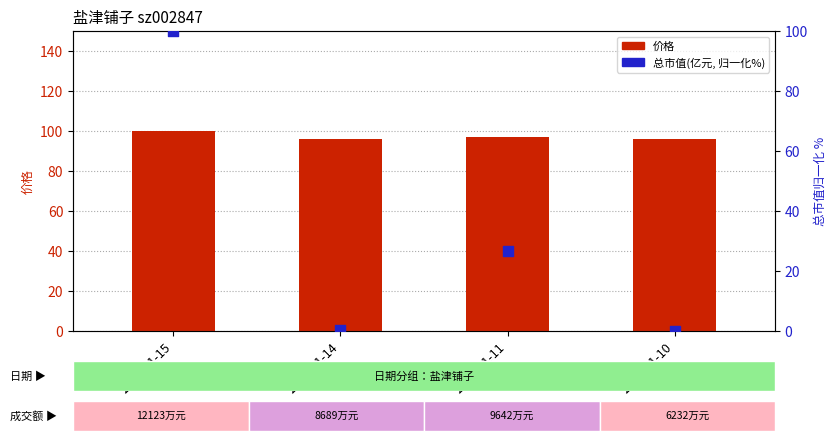

At which category is the sum across all series the highest?

2022-11-15